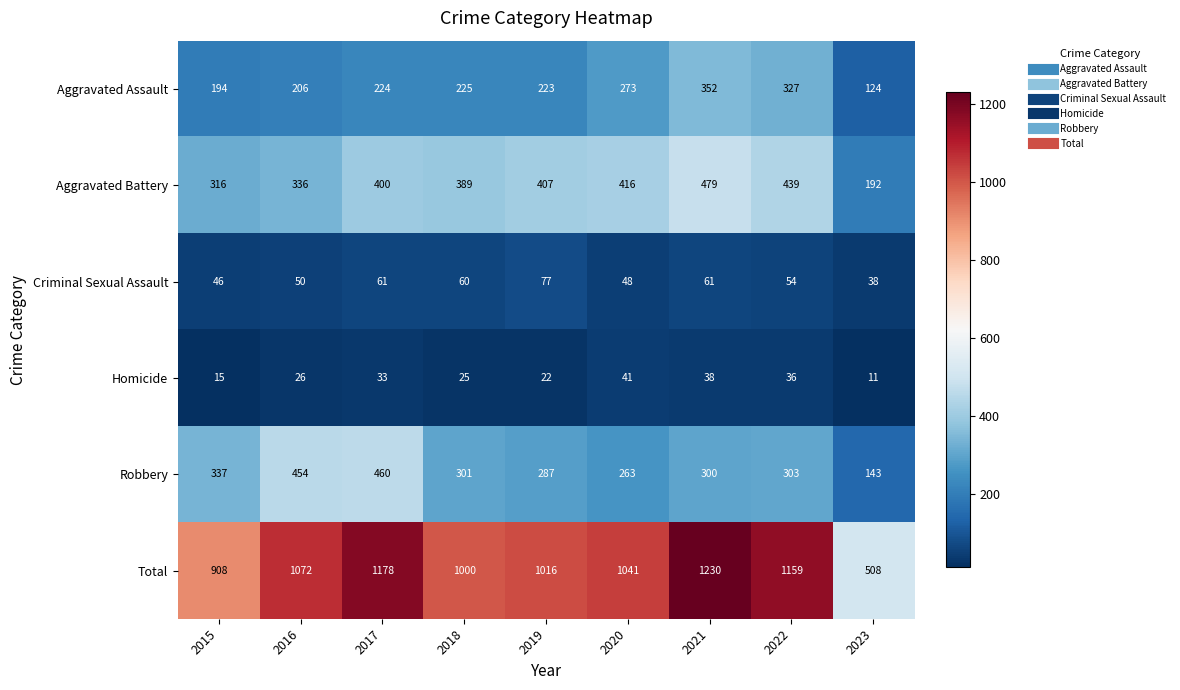

What is the difference between the second highest and second lowest values in the Criminal Sexual Assault series?

15